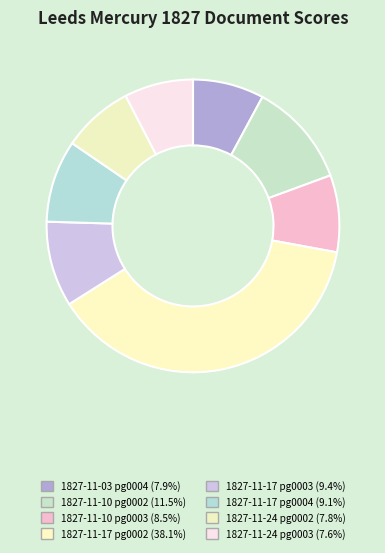

To the nearest percent, what is the difference between the largest and smallest slice percentages?

31%